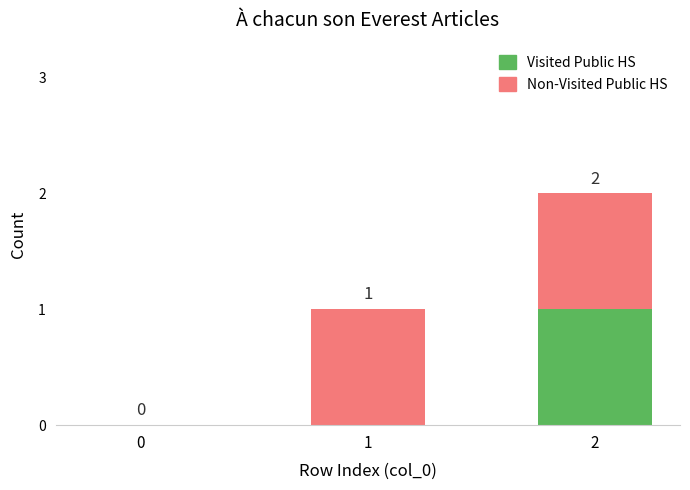

The Visited Public HS series shows 0 at 1. True or false?

True